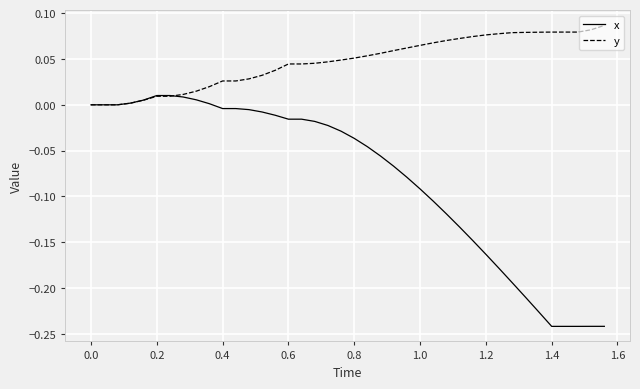

Which series has the largest total across all categories?

y